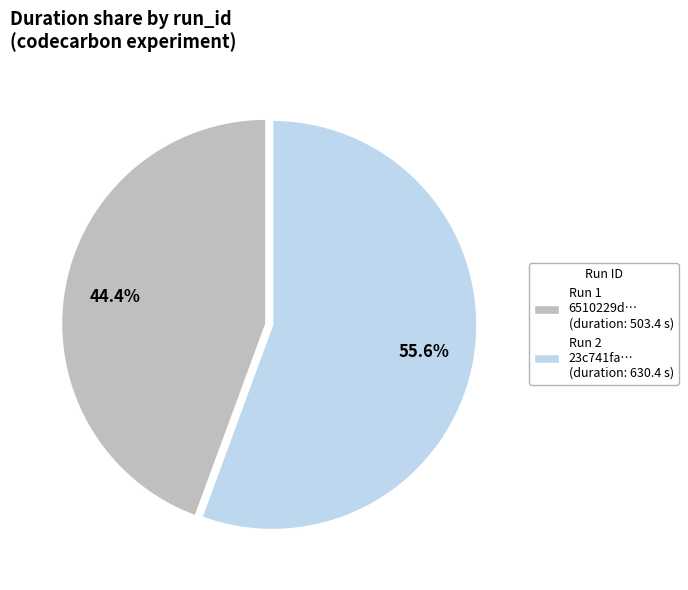

Does any single category account for the majority?

Yes